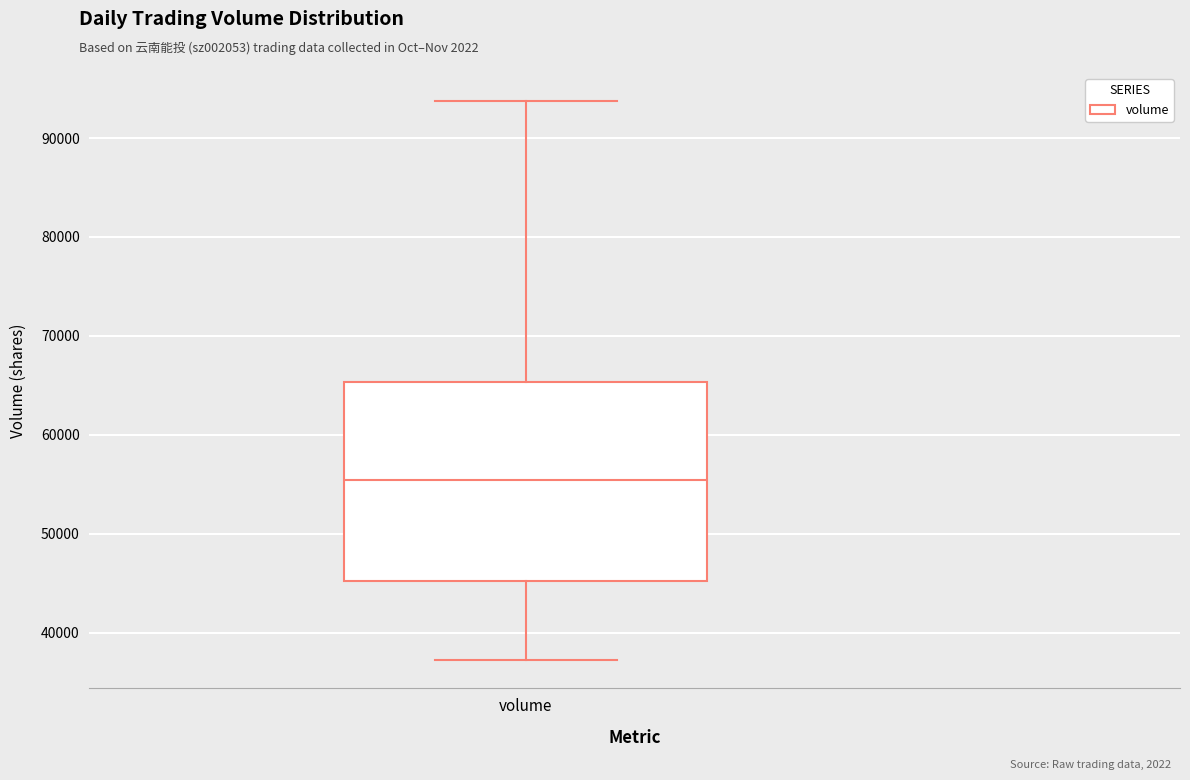

Where is the upper edge of the box for volume on the y-axis? The values are not printed on the chart, so give them approximately, as read against the axis.

65000